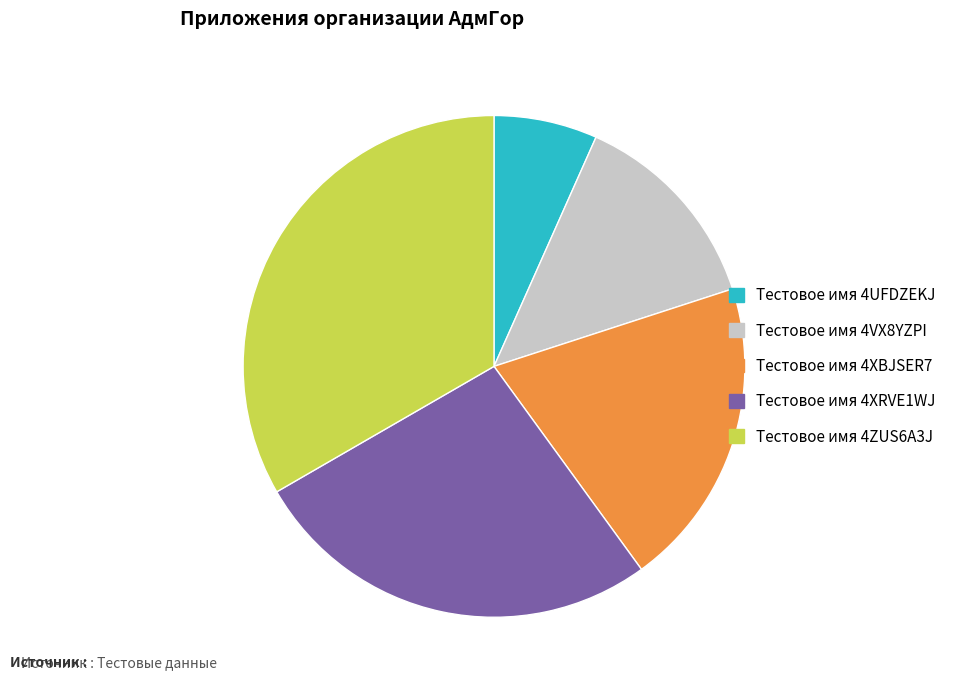

Is there a majority slice in this chart?

No